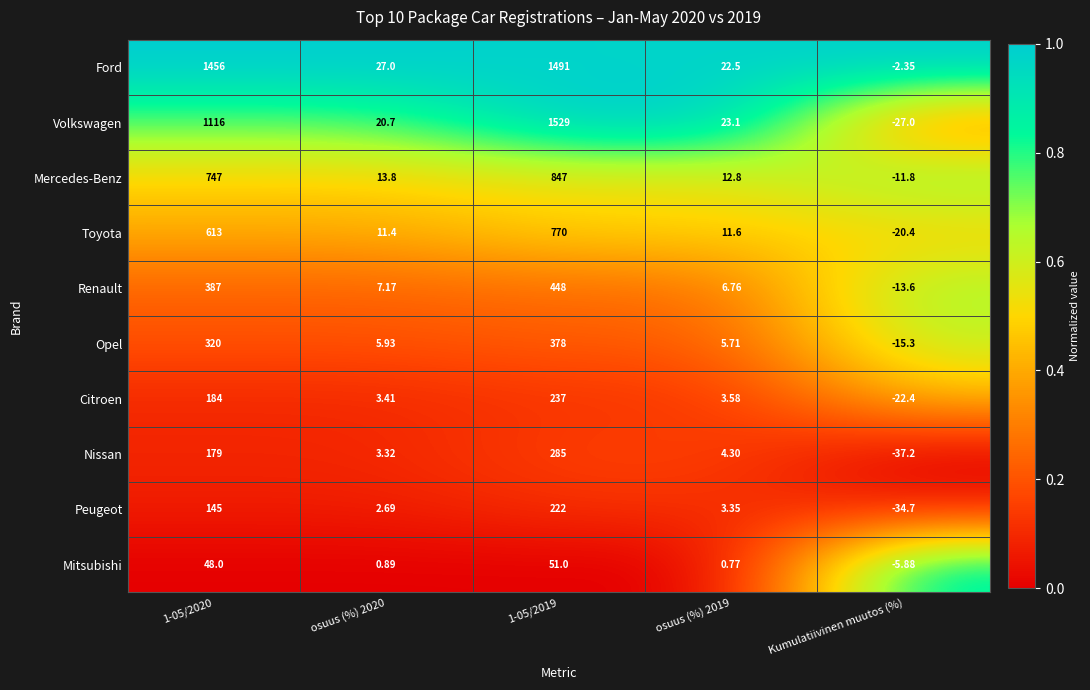

Which series has the largest total across all categories?

Ford